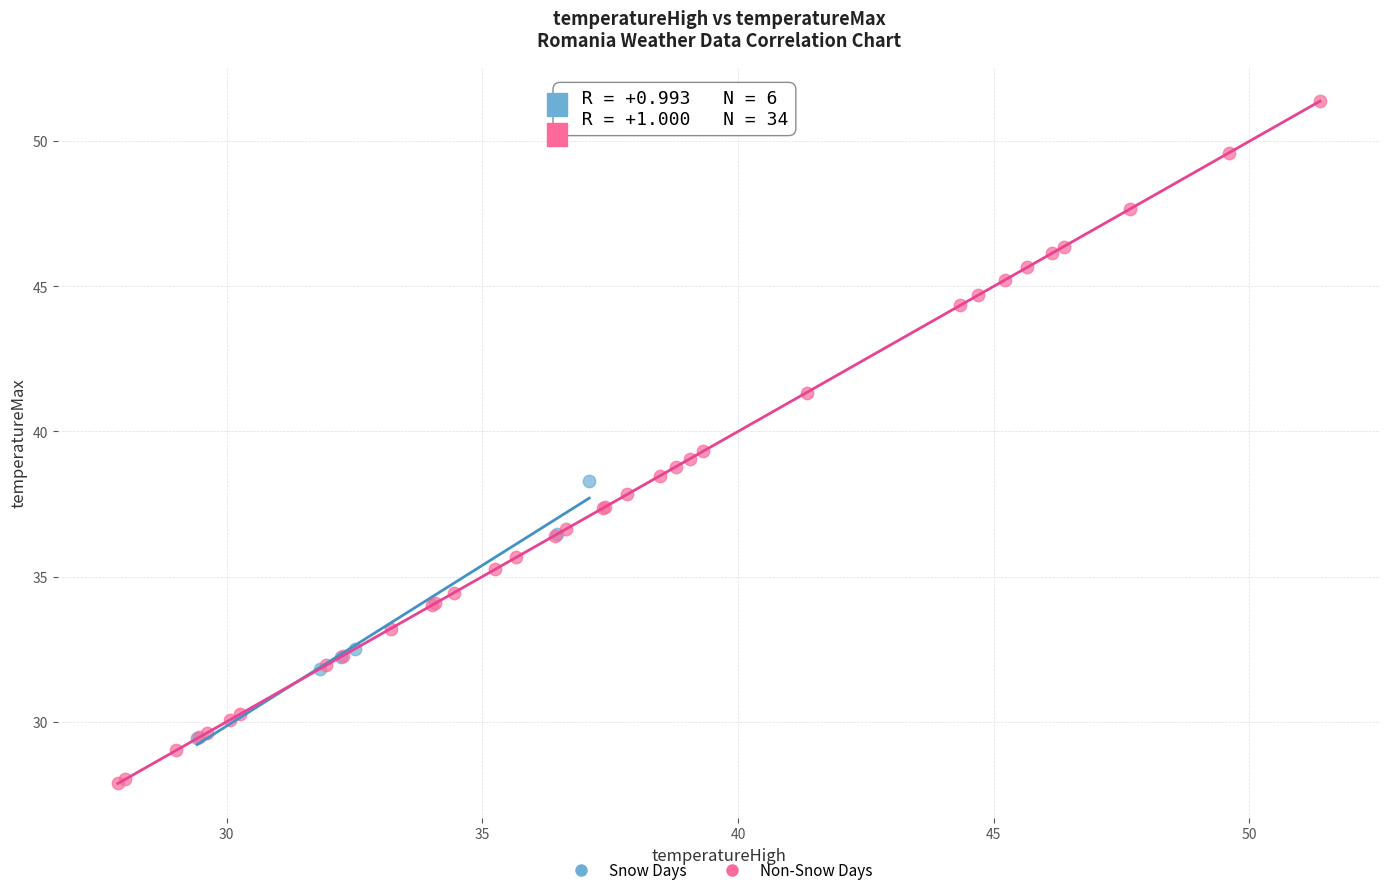

What are all the series names shown in the legend?

Snow Days, Non-Snow Days